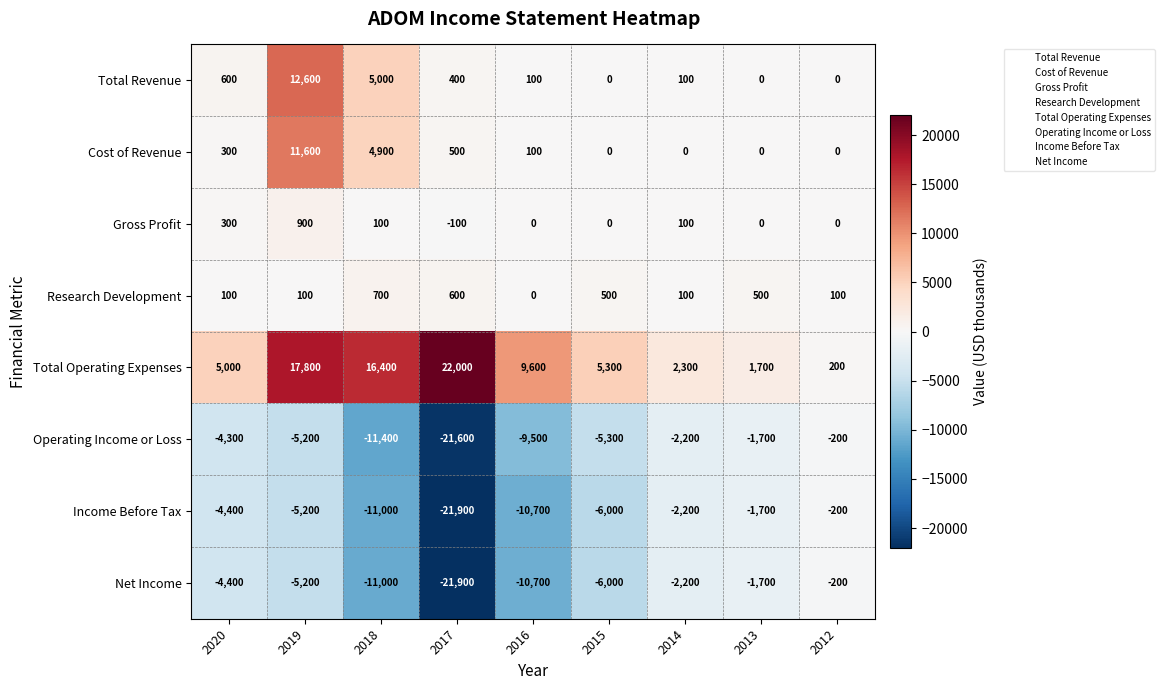

What is the minimum value for Net Income?

-21900